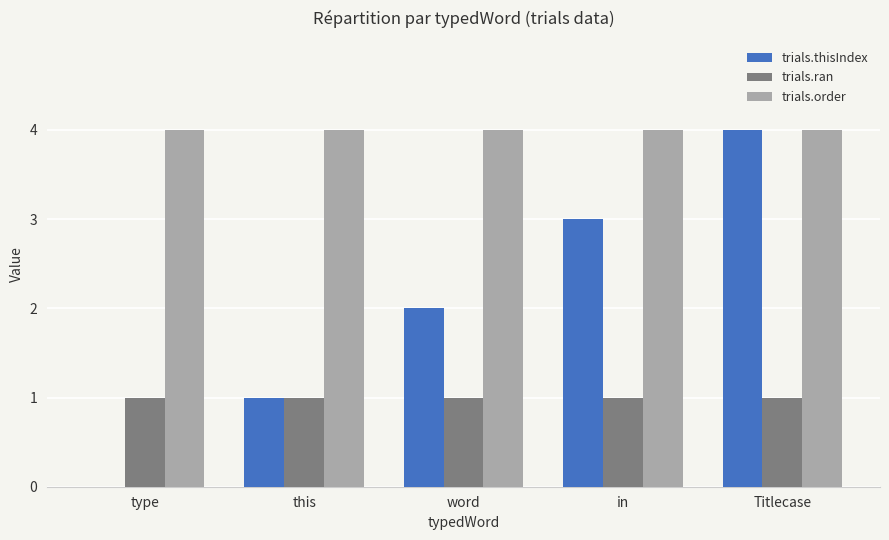

Which series changed the most between type and in?

trials.thisIndex